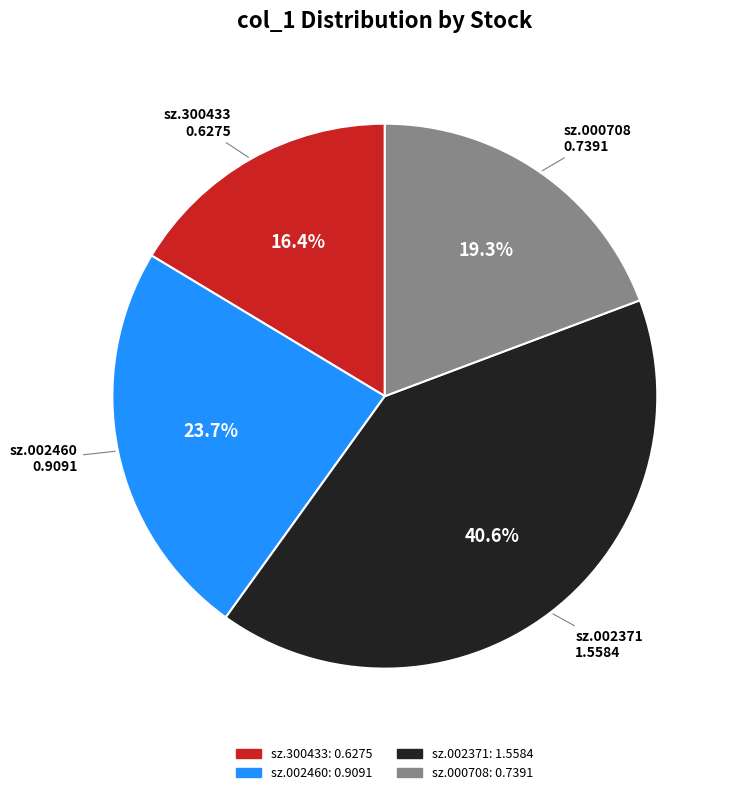

To the nearest percent, what is the combined percentage of sz.002460 and sz.000708?

43%